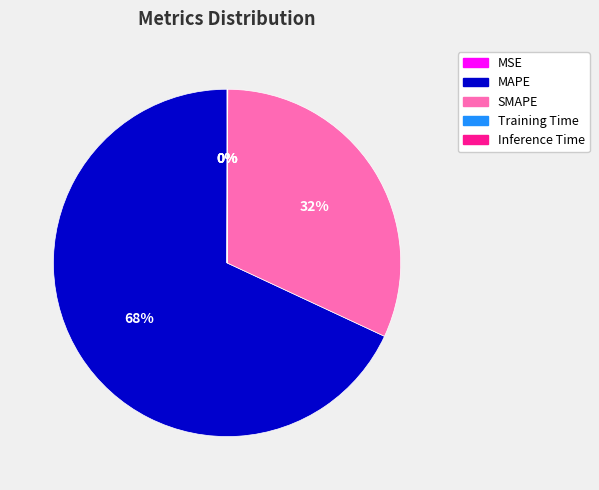

Do MAPE and SMAPE together represent more than half of the pie?

Yes